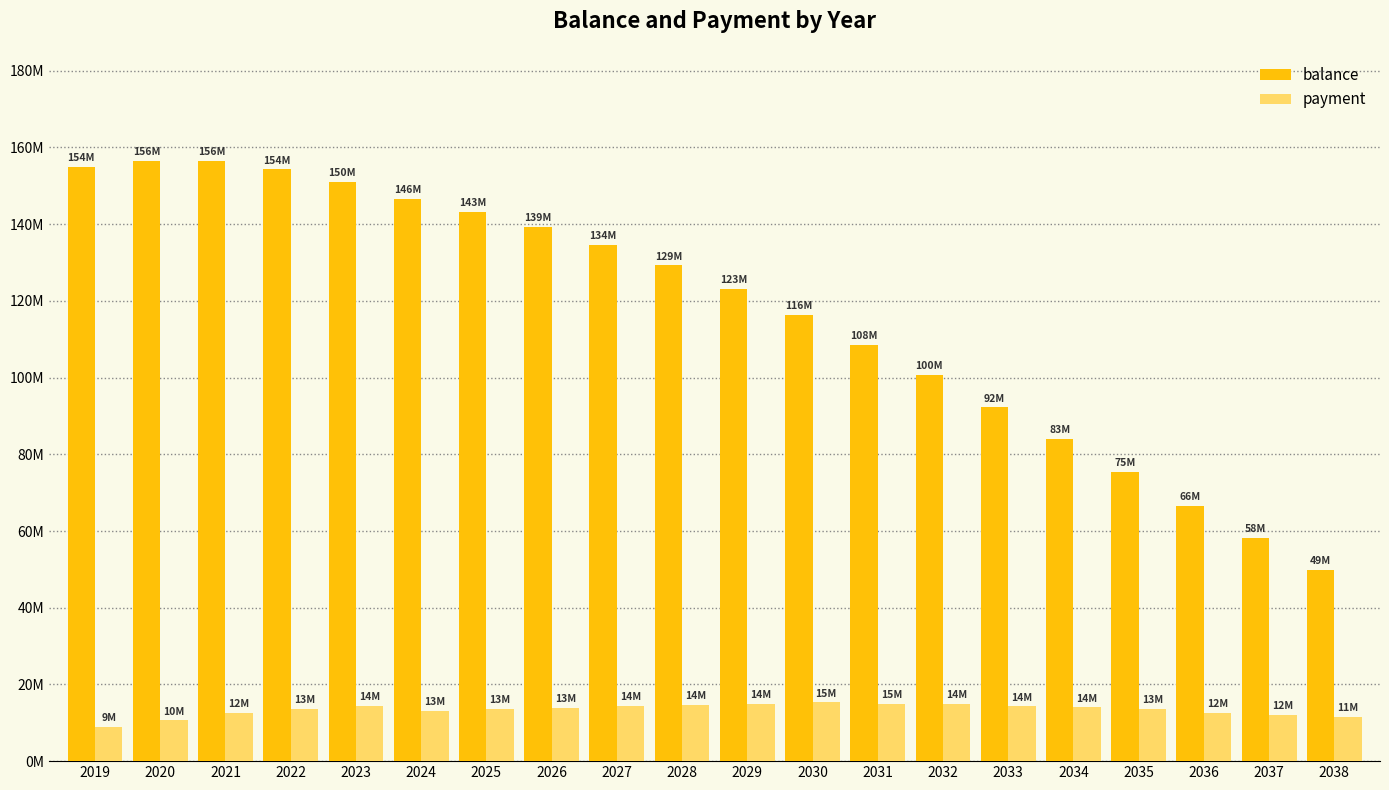

What is the value of the payment bar at the 4th from the left?

13704617